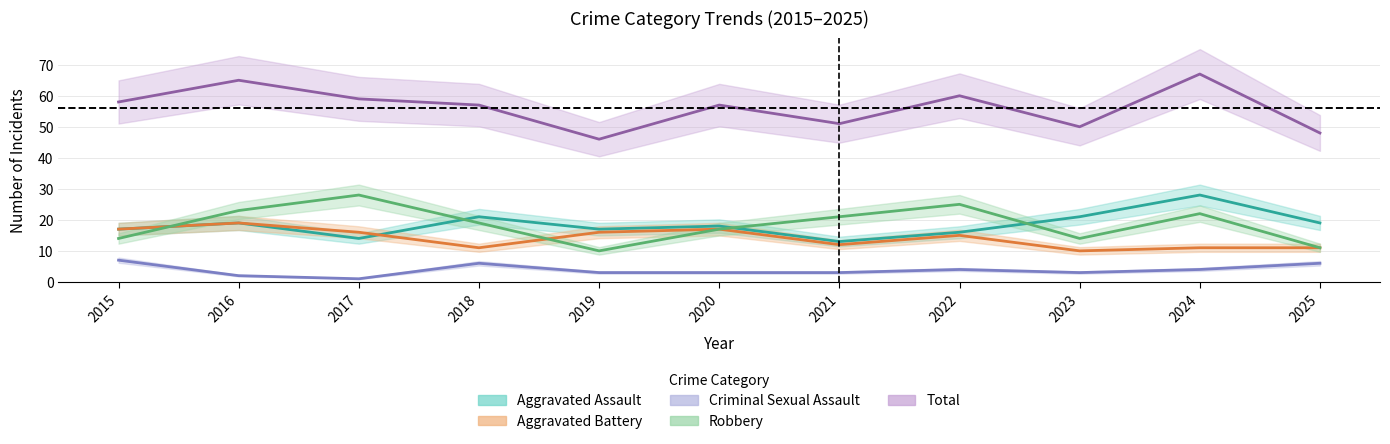

How many intersections are there between Aggravated Assault and Robbery?

4